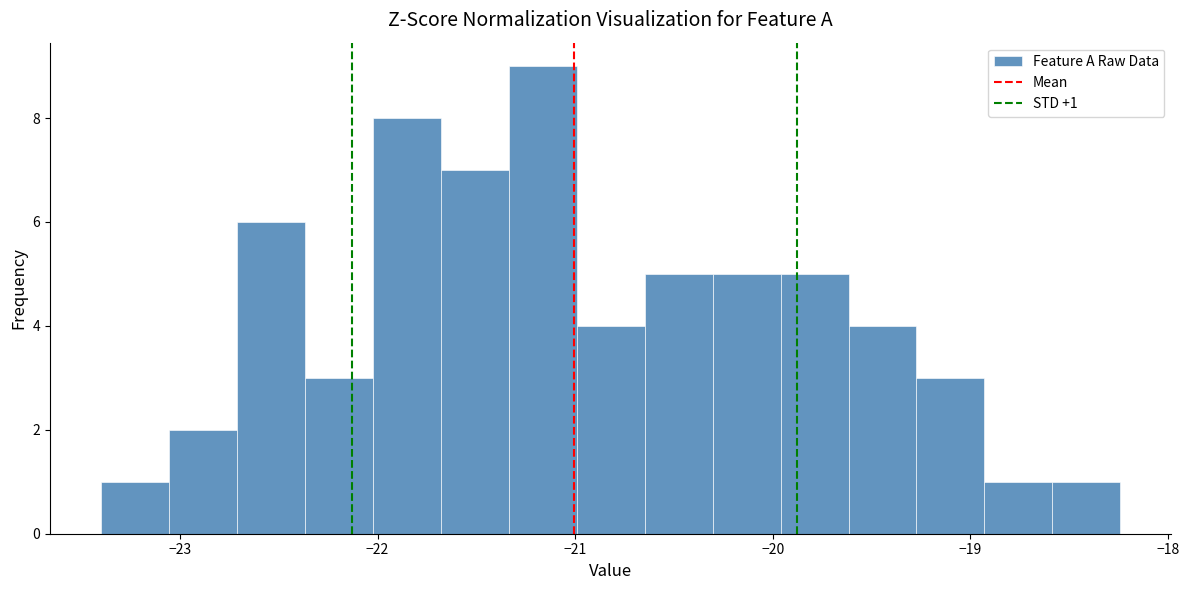

Around what value on the x-axis is the tallest bar? Give the approximate position of its centre, as read against the axis.

-21.2